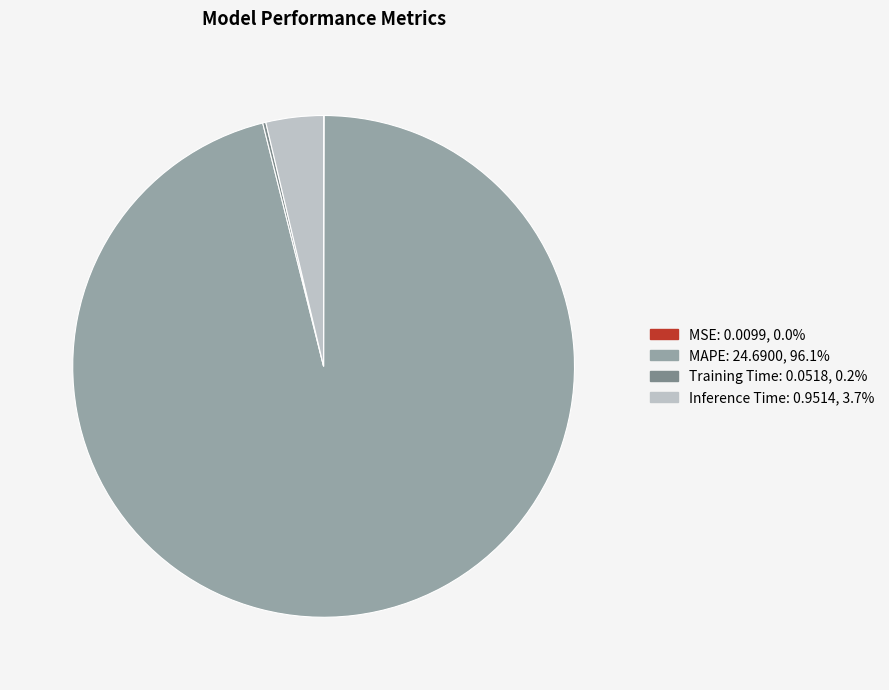

Is there a majority slice in this chart?

Yes